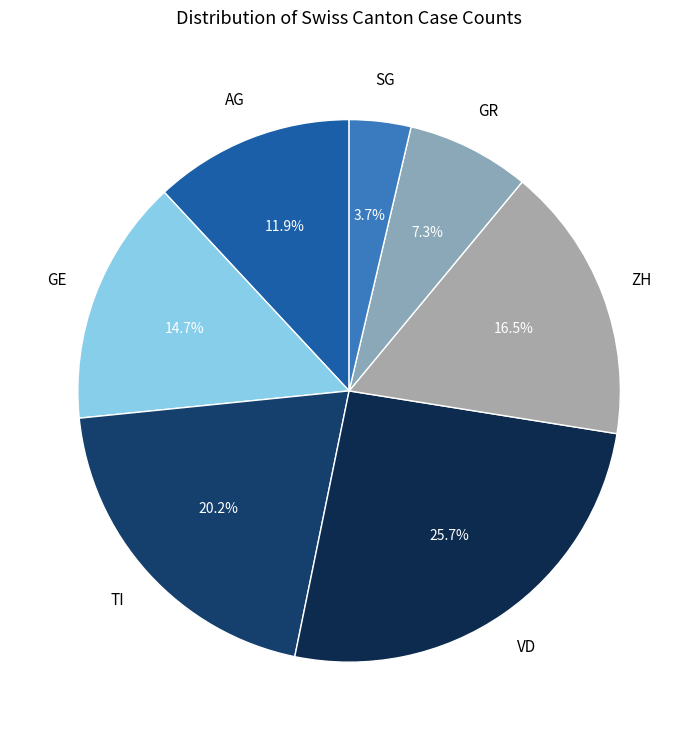

Count the number of slices in the pie.

7